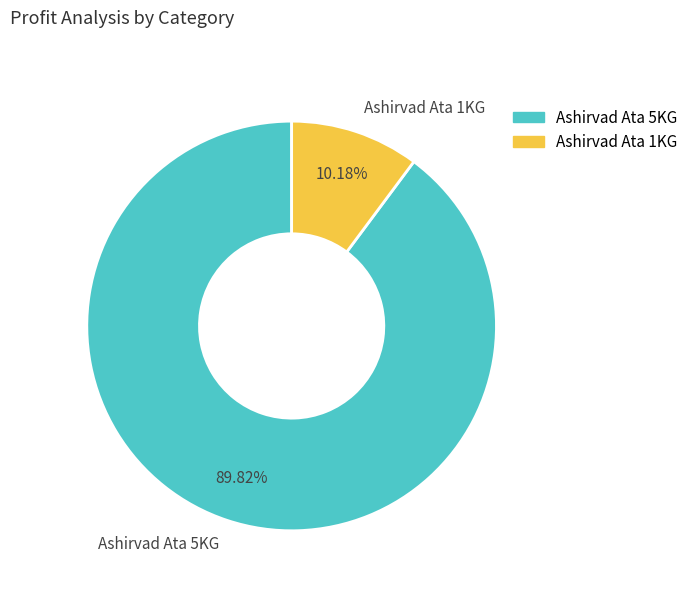

Rank the categories by value from highest to lowest.

Ashirvad Ata 5KG, Ashirvad Ata 1KG